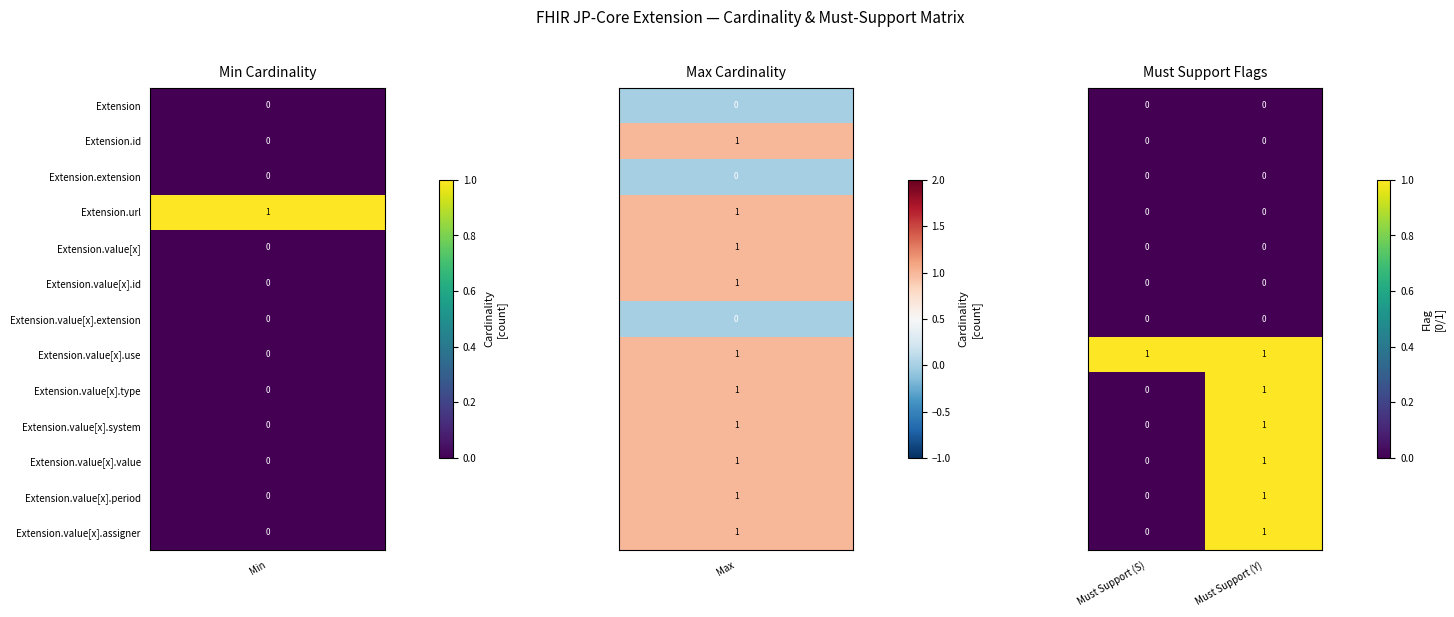

What is the total value across all series at Must Support (Y)?

6